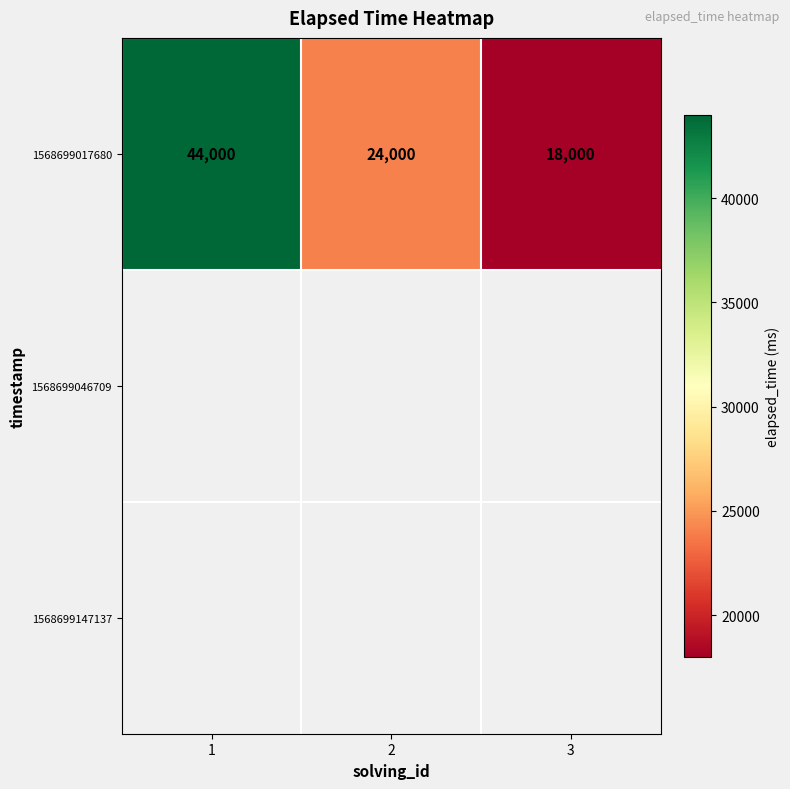

Which category has the lowest value in the 1568699017680 series?

3